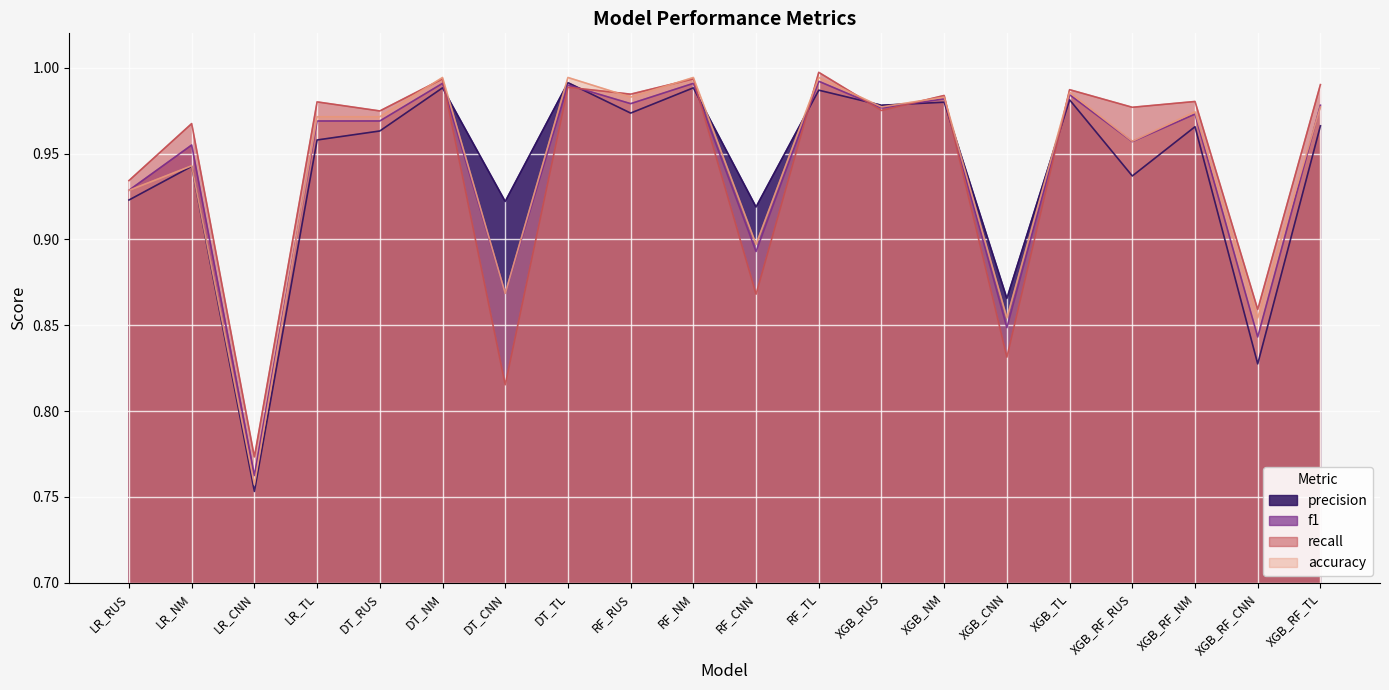

How many interior local peaks does the accuracy series have?

8